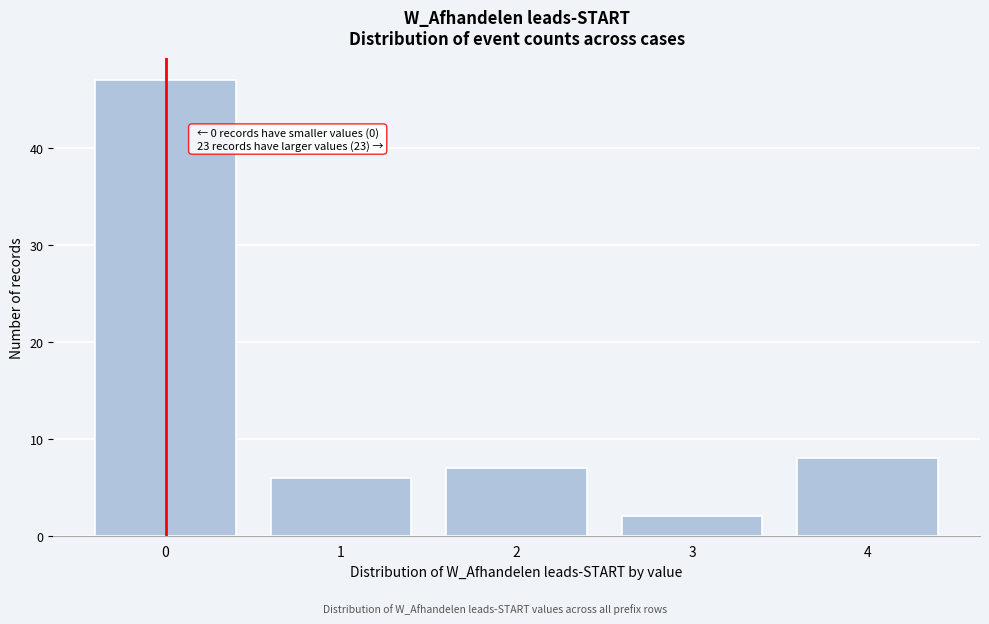

Which range on the x-axis has the tallest bar?

-0.5 to 0.5